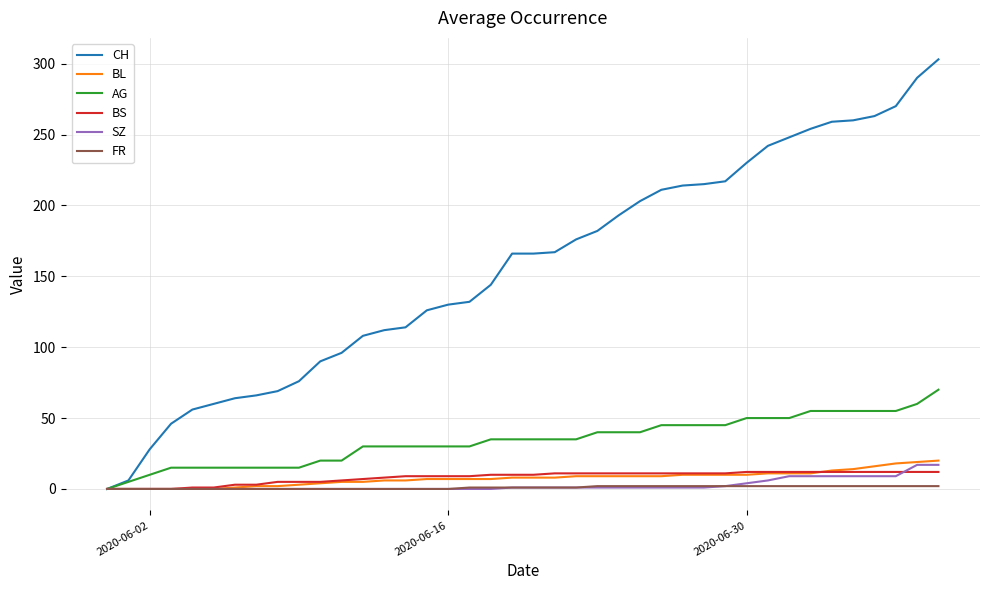

What is the highest value of the FR series?

2